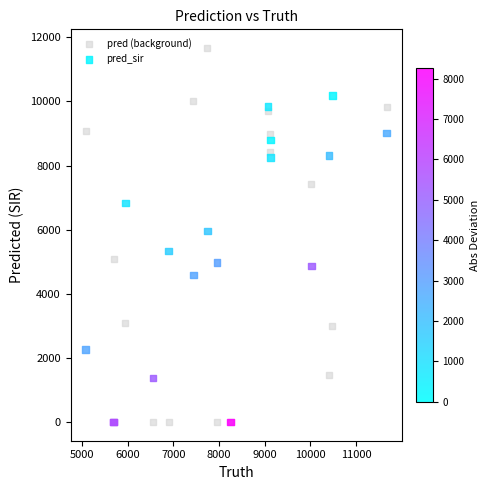

What are all the series names shown in the legend?

pred (background), pred_sir